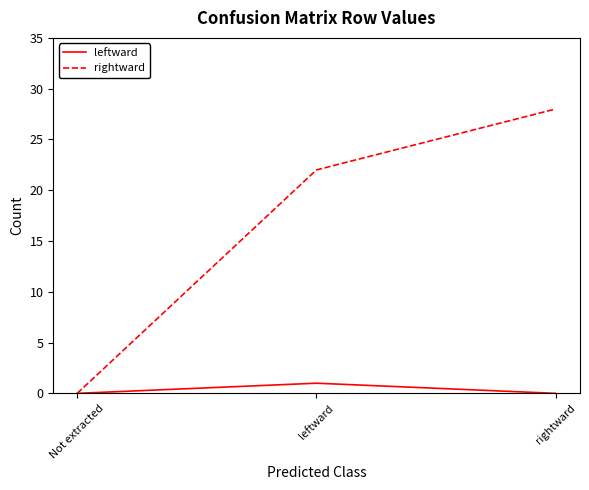

Does the chart display data point markers on the line(s)?

No